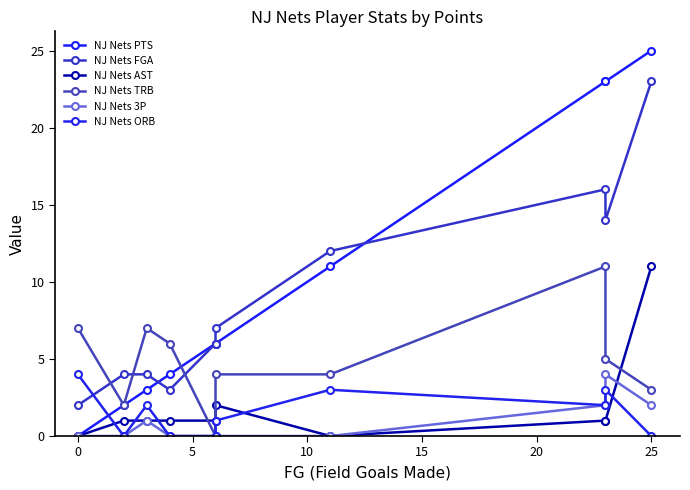

True or false: NJ Nets 3P and NJ Nets TRB intersect in this chart.

False